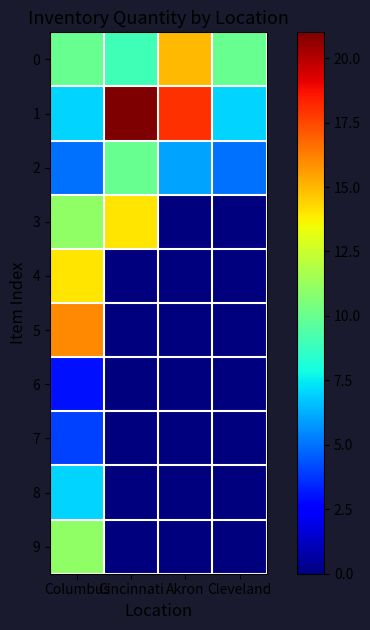

What is the total value across all series at Columbus?

88